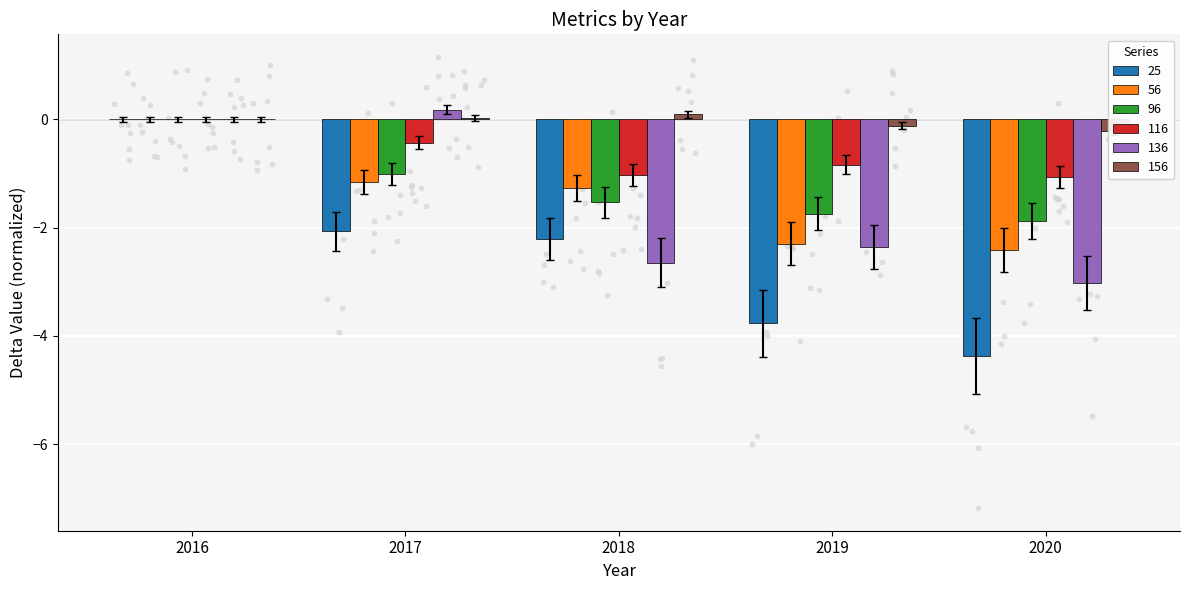

Which series has the largest total across all categories?

156